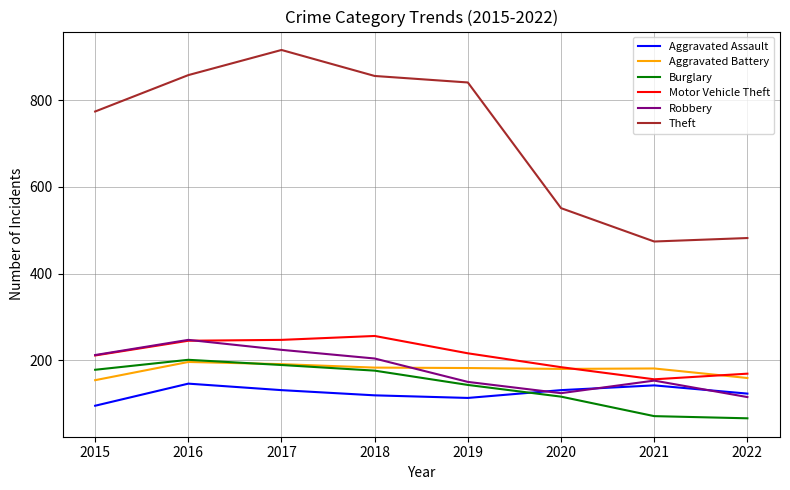

Which series has the largest range (max minus min)?

Theft